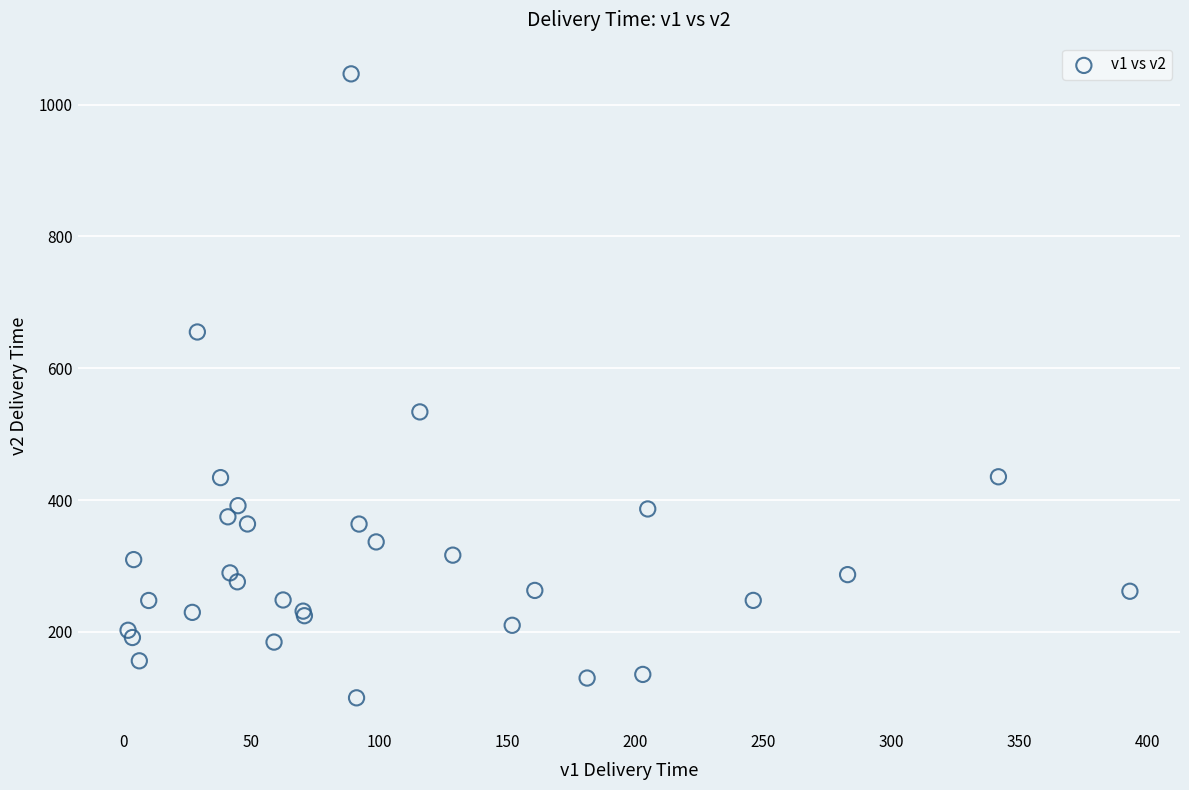

What Y value in the scatter plot is closest to 573?

533.8